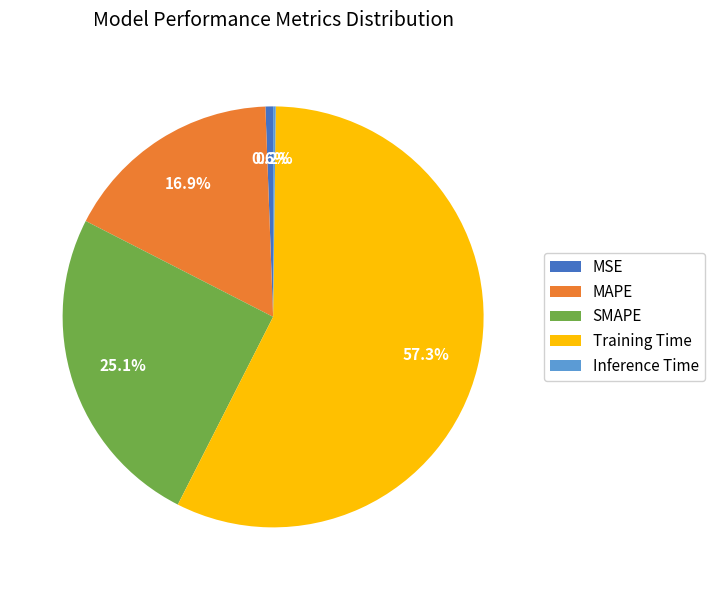

Which has a higher value, Training Time or MSE?

Training Time